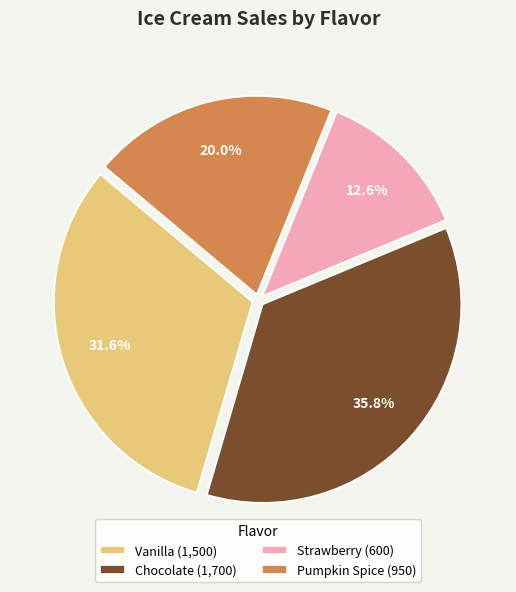

The Pumpkin Spice slice represents 28% of the pie. True or false?

False